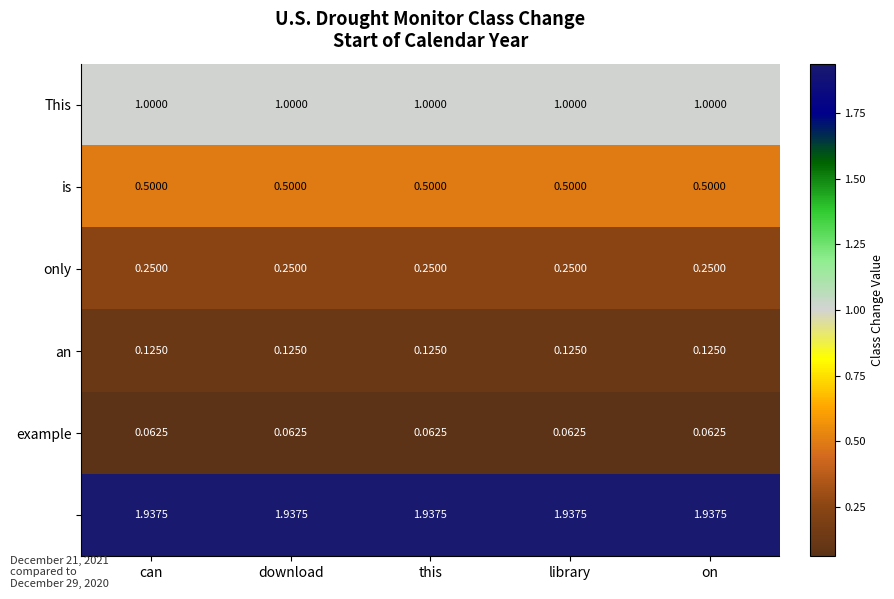

Between can and on, which is larger?

can